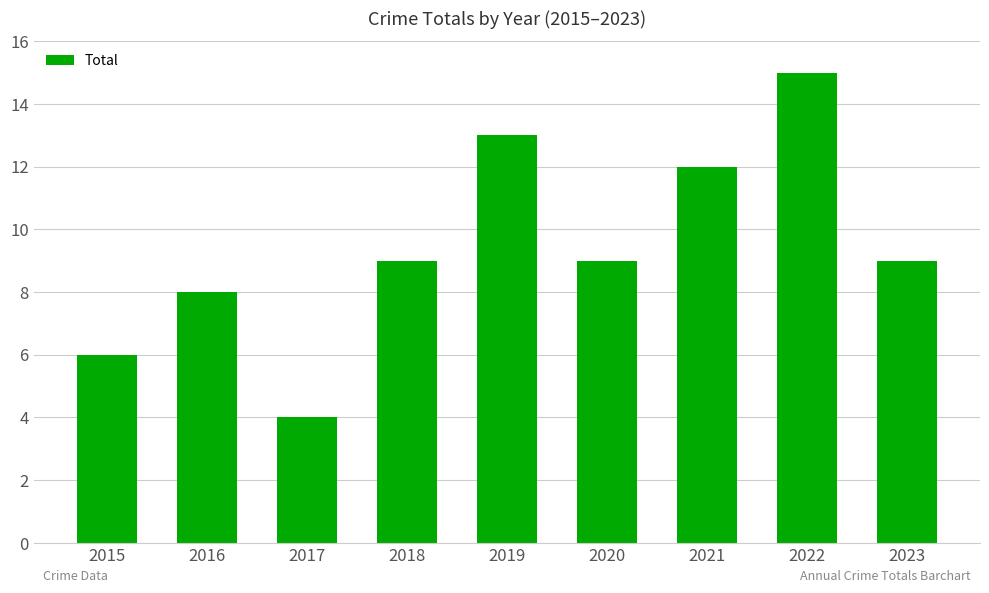

What is the change in value from 2017 to 2018?

+5